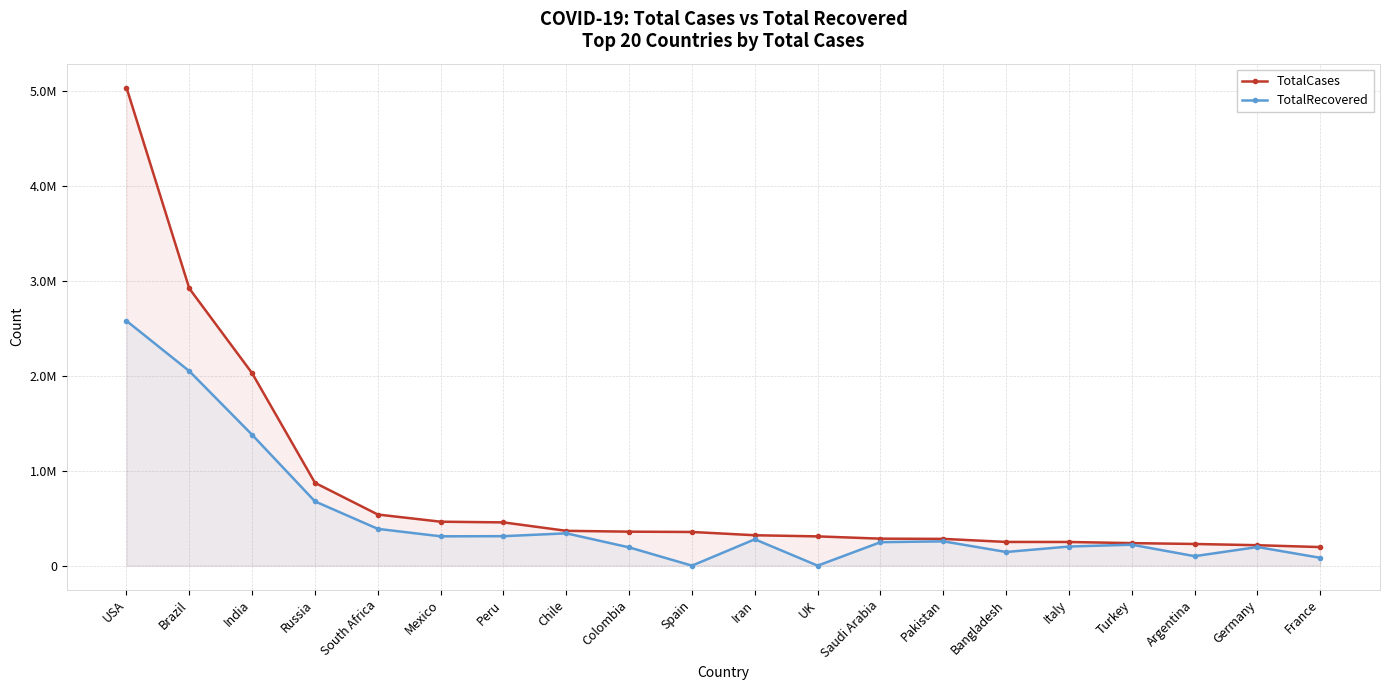

Does the chart have visible grid lines?

Yes